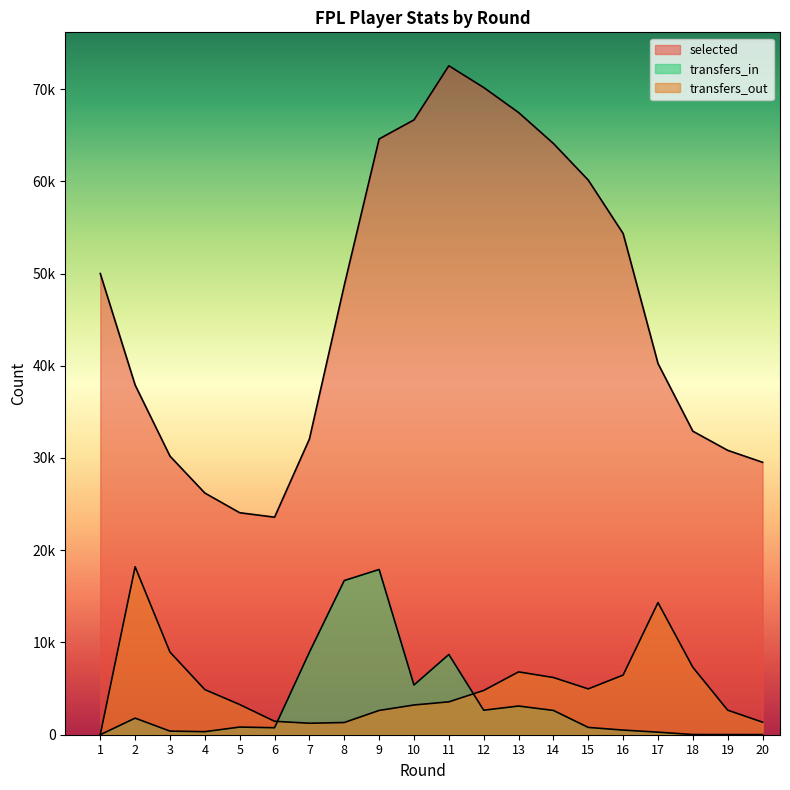

What is the difference between the transfers_out values at 8 and 3?

7634